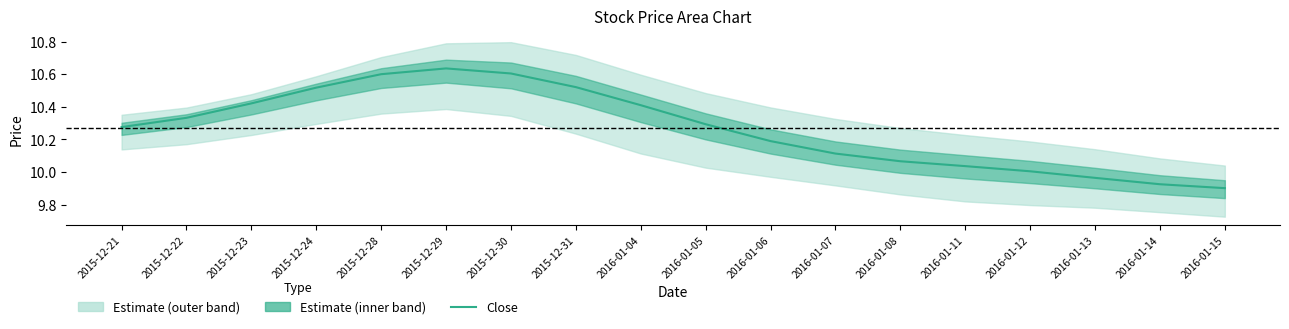

How many values are below 10?

3